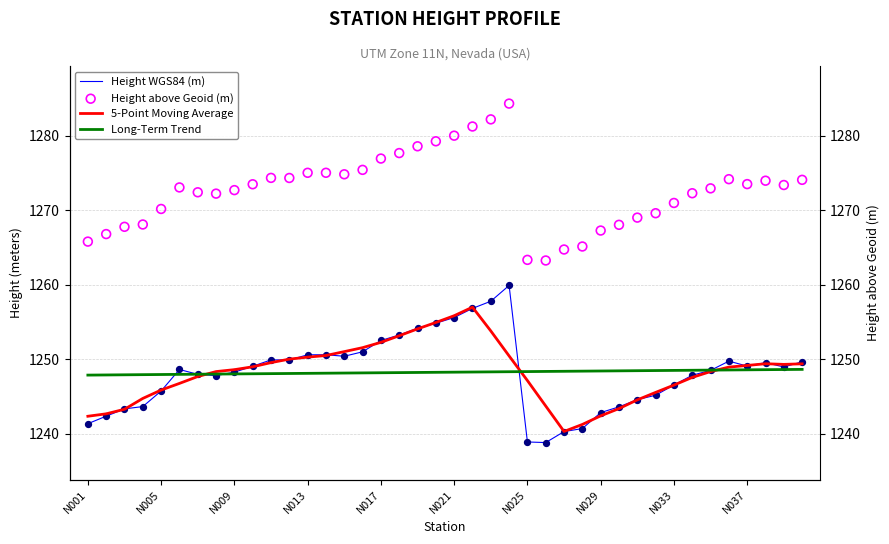

Is the value of Height WGS84 (m) at 17 greater than the value of Long-Term Trend at N037?

Yes